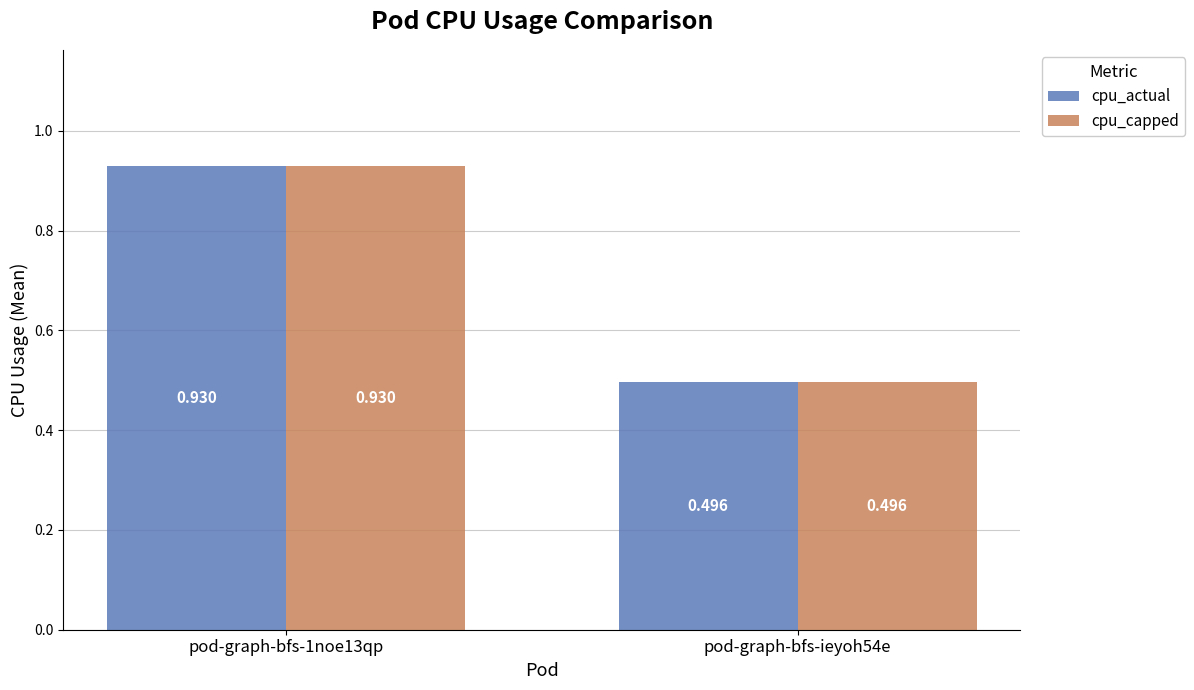

Which has a higher value, pod-graph-bfs-ieyoh54e or pod-graph-bfs-1noe13qp?

pod-graph-bfs-1noe13qp